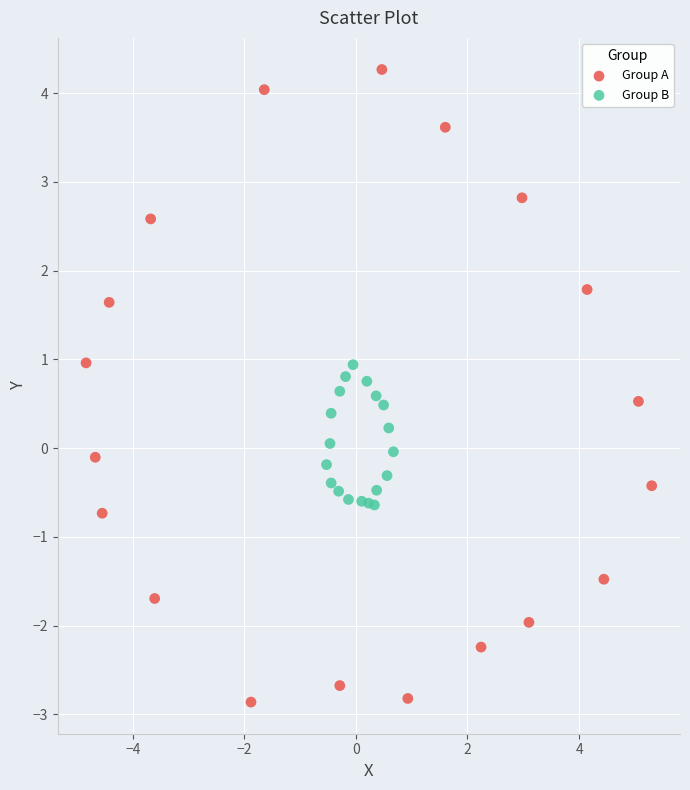

Which series has the widest spread of Y values?

Group A